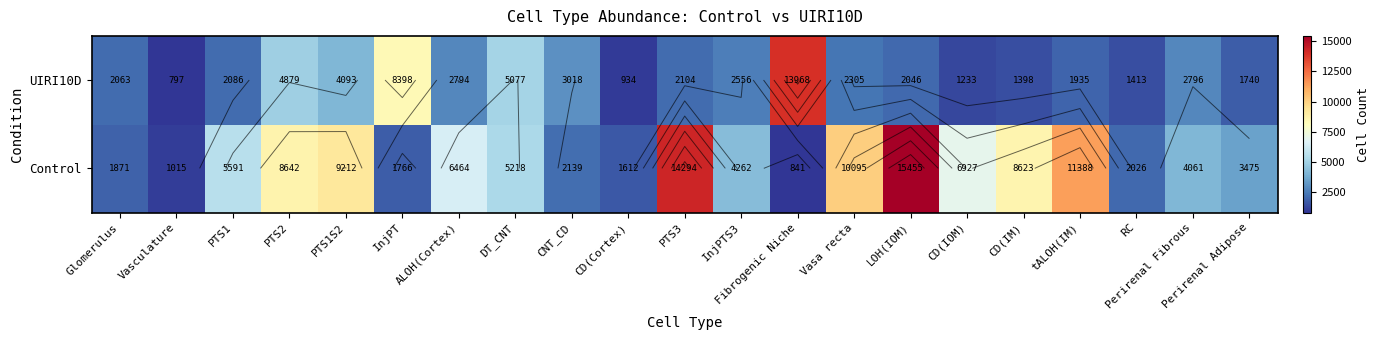

List the series in order of their overall mean, lowest first.

UIRI10D, Control